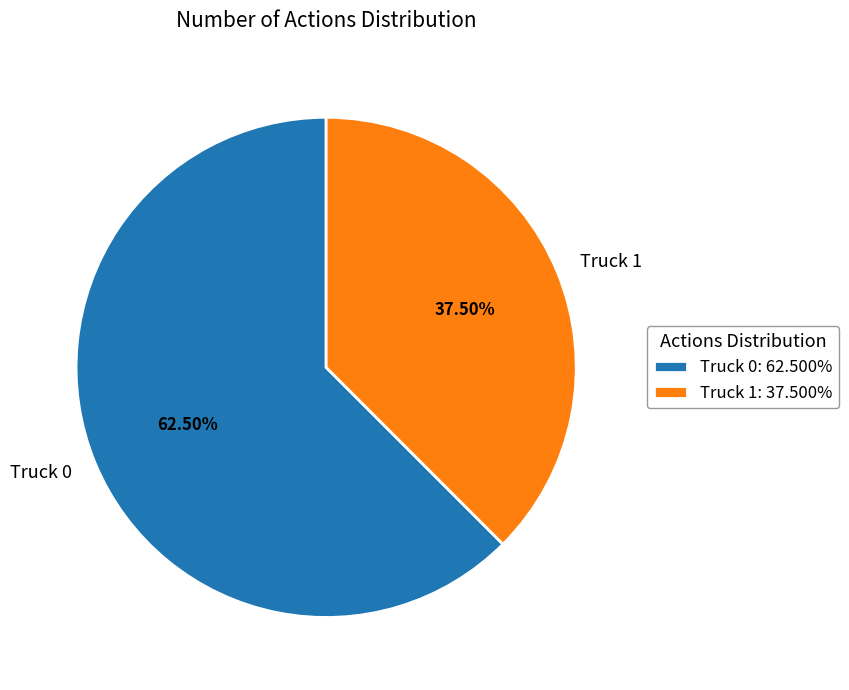

Is there a majority slice in this chart?

Yes